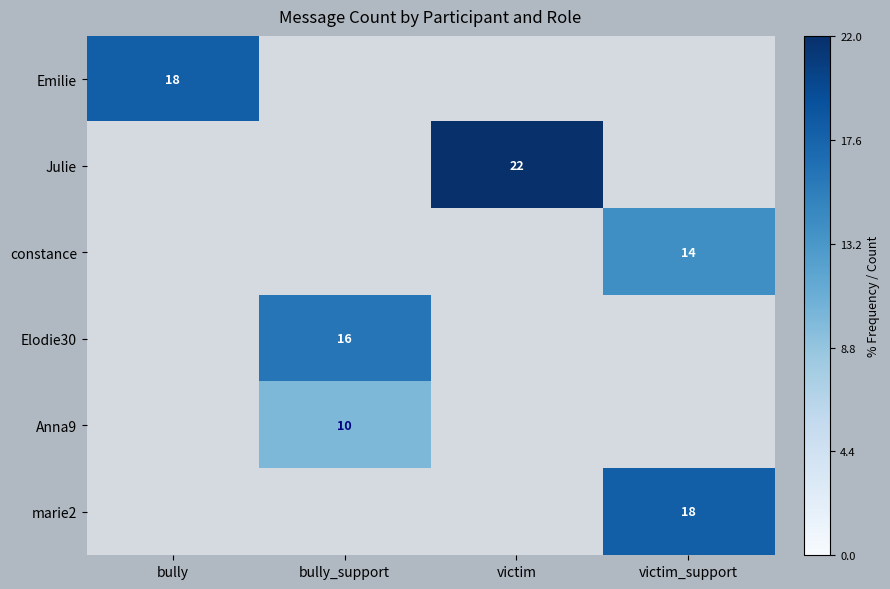

Is it true that Elodie30 equals 16 at bully_support?

True